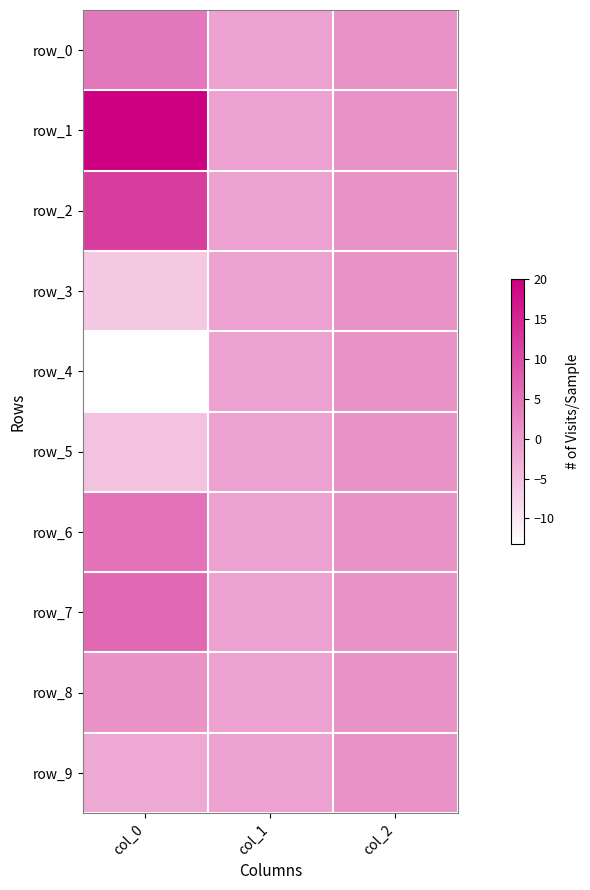

Which has a higher value, col_0 or col_1?

col_0